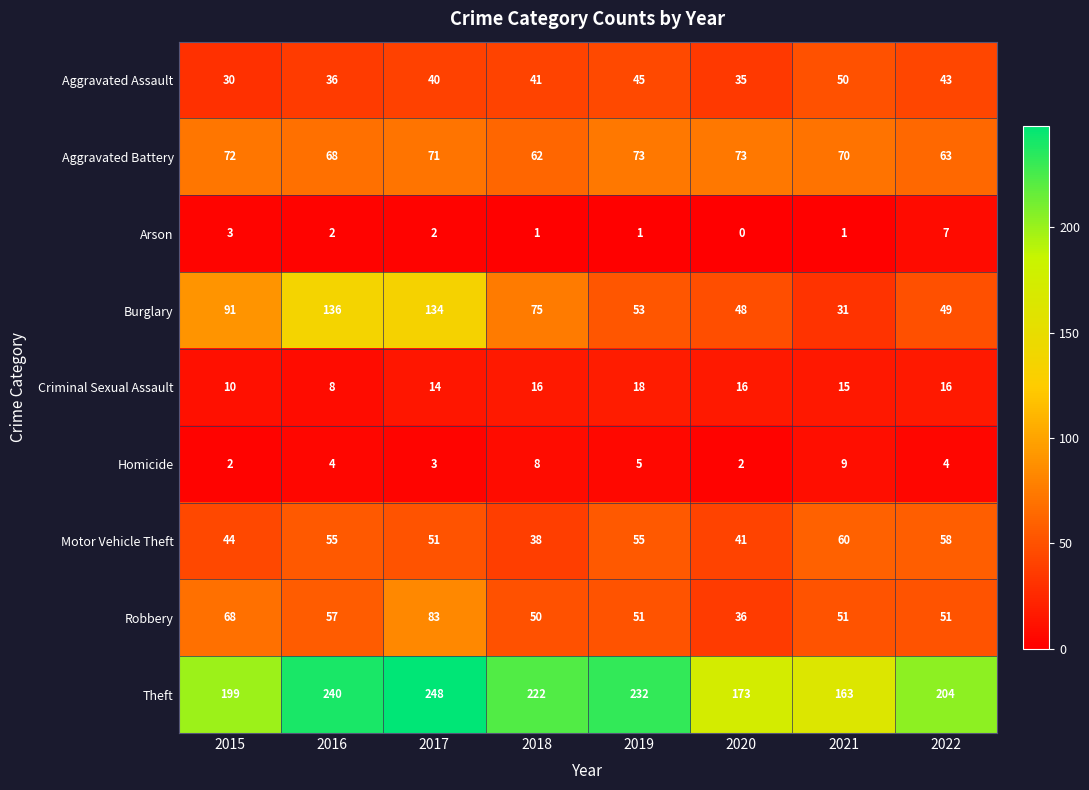

What is the minimum value for Theft?

163